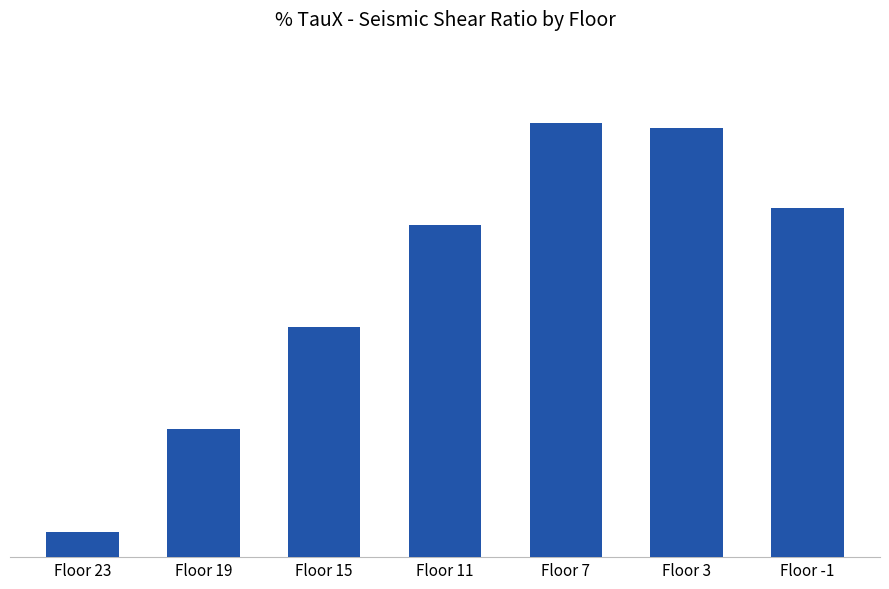

Does the chart contain any negative values?

No